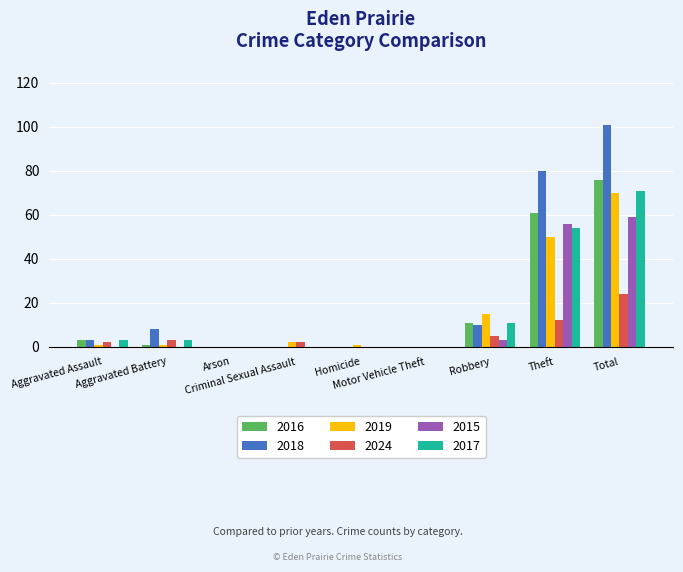

At which label is 2017 closest to 35?

Theft